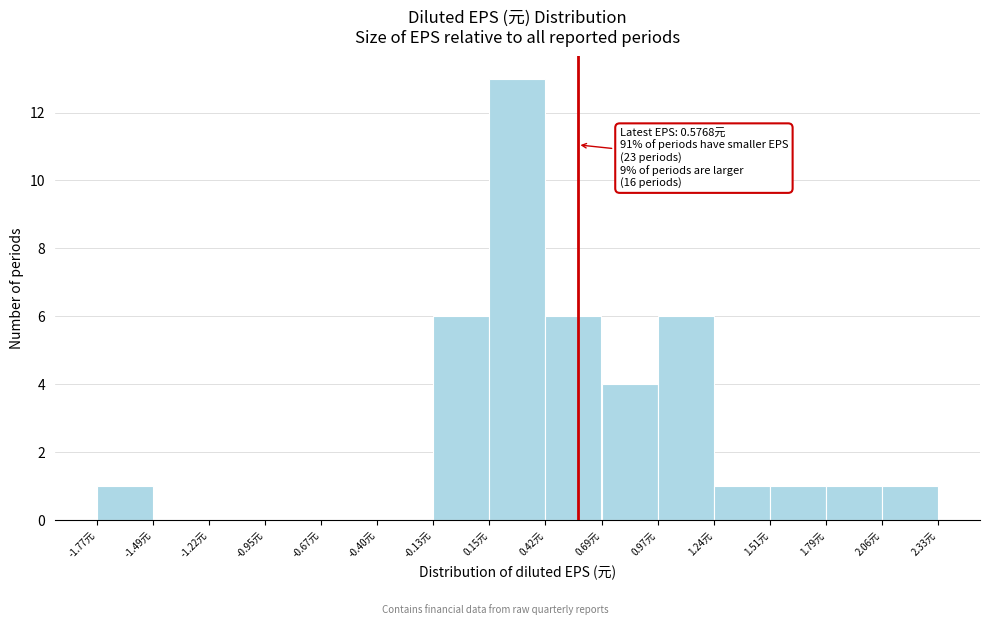

Over which range of the x-axis is the bar tallest?

0.15 to 0.40